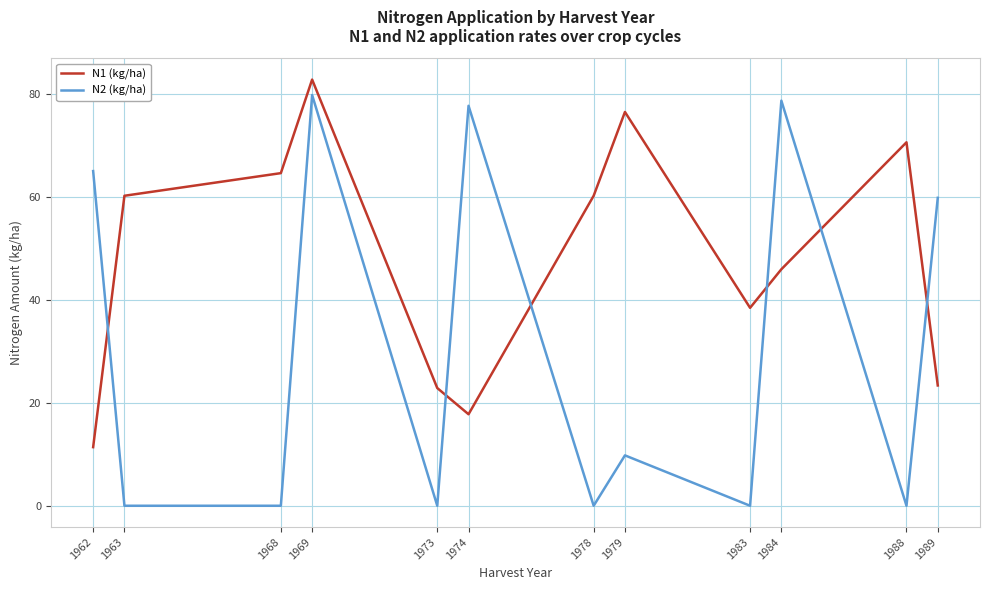

Does the chart have visible grid lines?

Yes